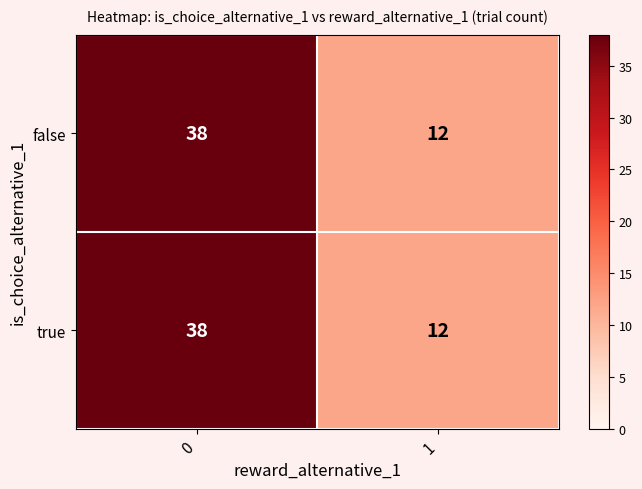

List the labels in order of true value, largest first.

0, 1